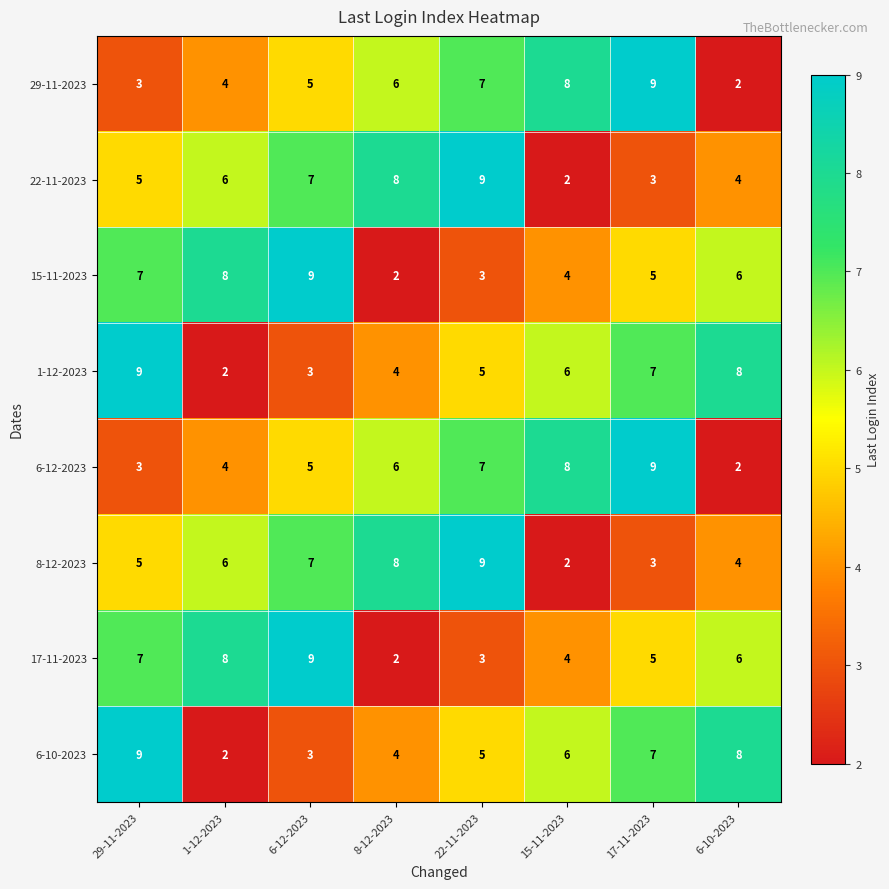

What is the average value of the 22-11-2023 series?

6